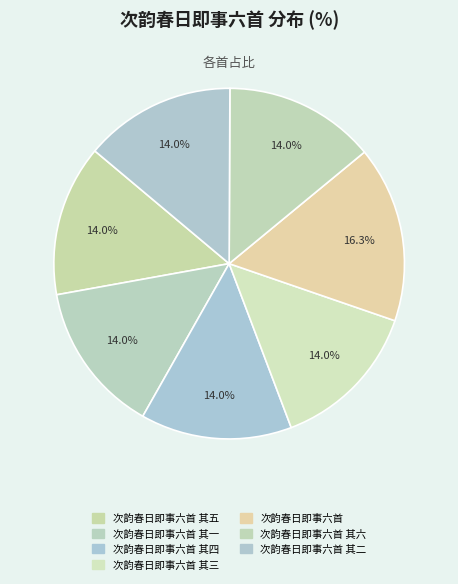

How many slices are in this pie chart?

7